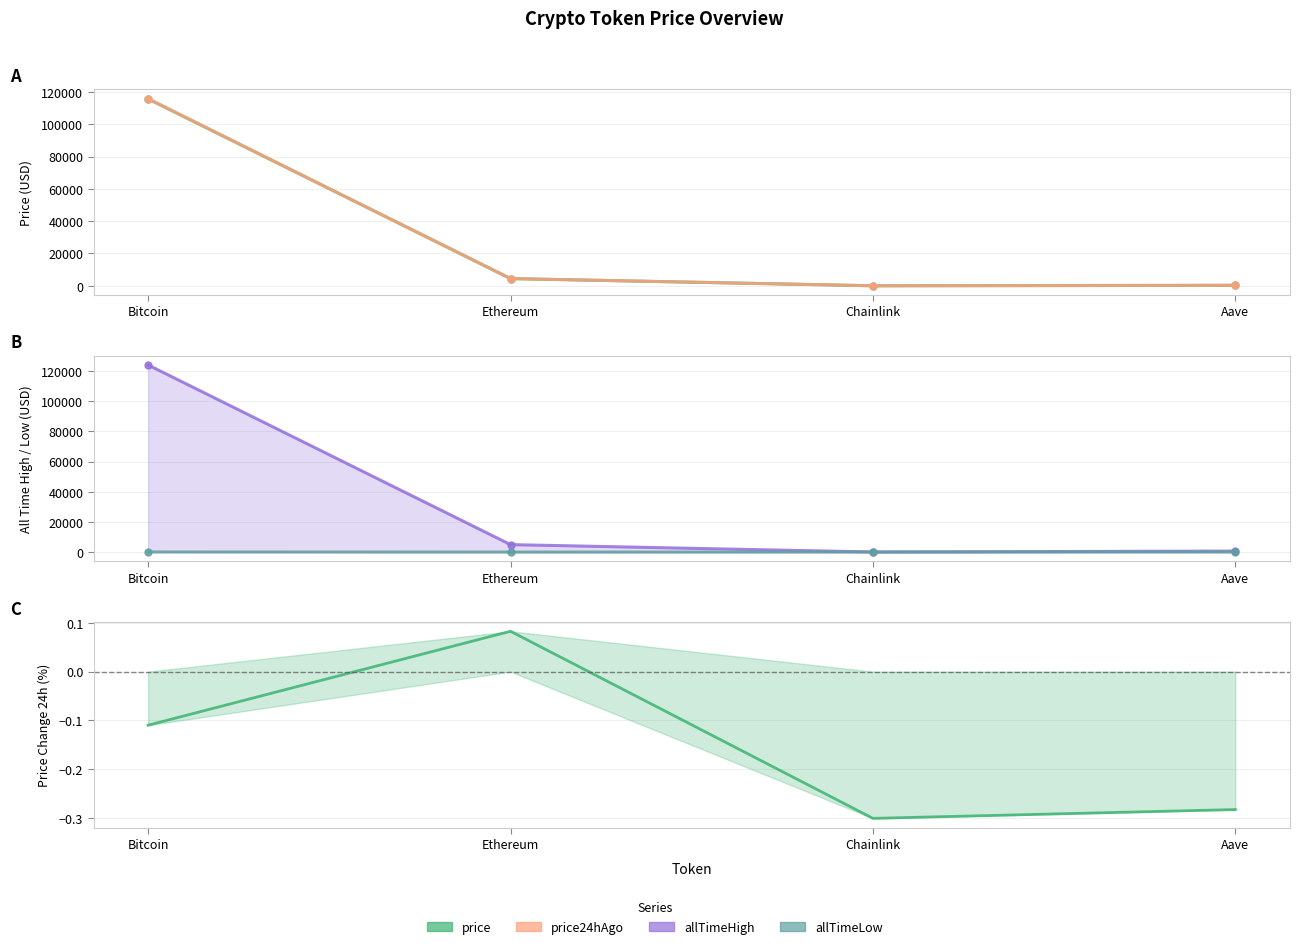

What is the difference between the maximum and second lowest values in the price (% change) series?

0.4